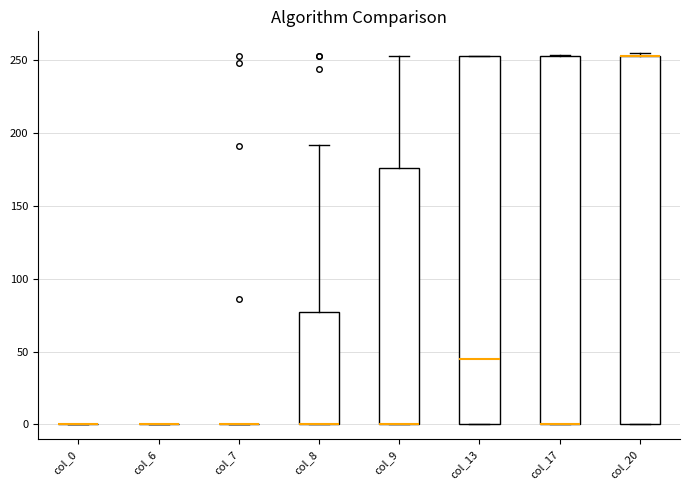

Where is the upper edge of the box for col_8 on the y-axis? The values are not printed on the chart, so give them approximately, as read against the axis.

75